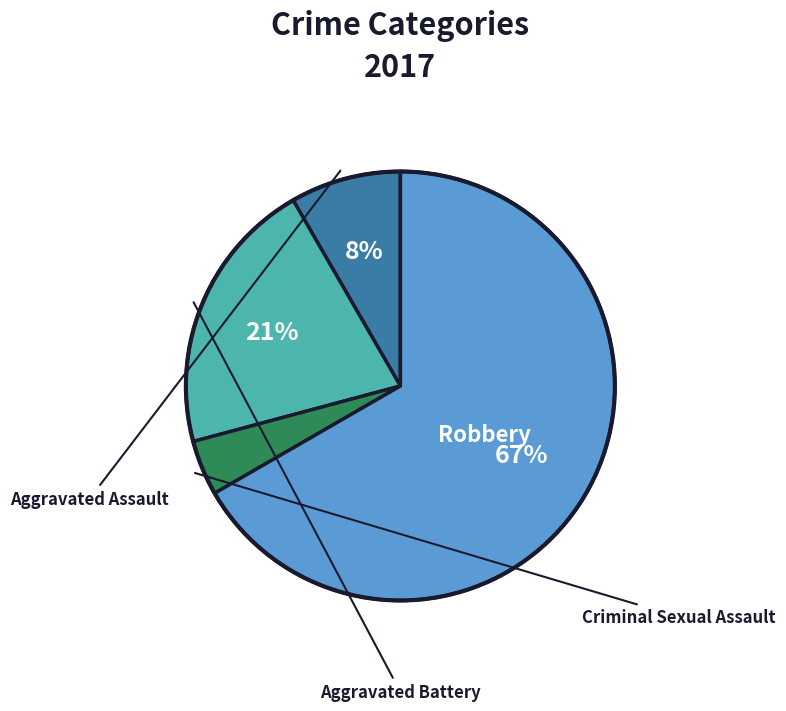

Is there any slice that represents more than half of the pie?

Yes